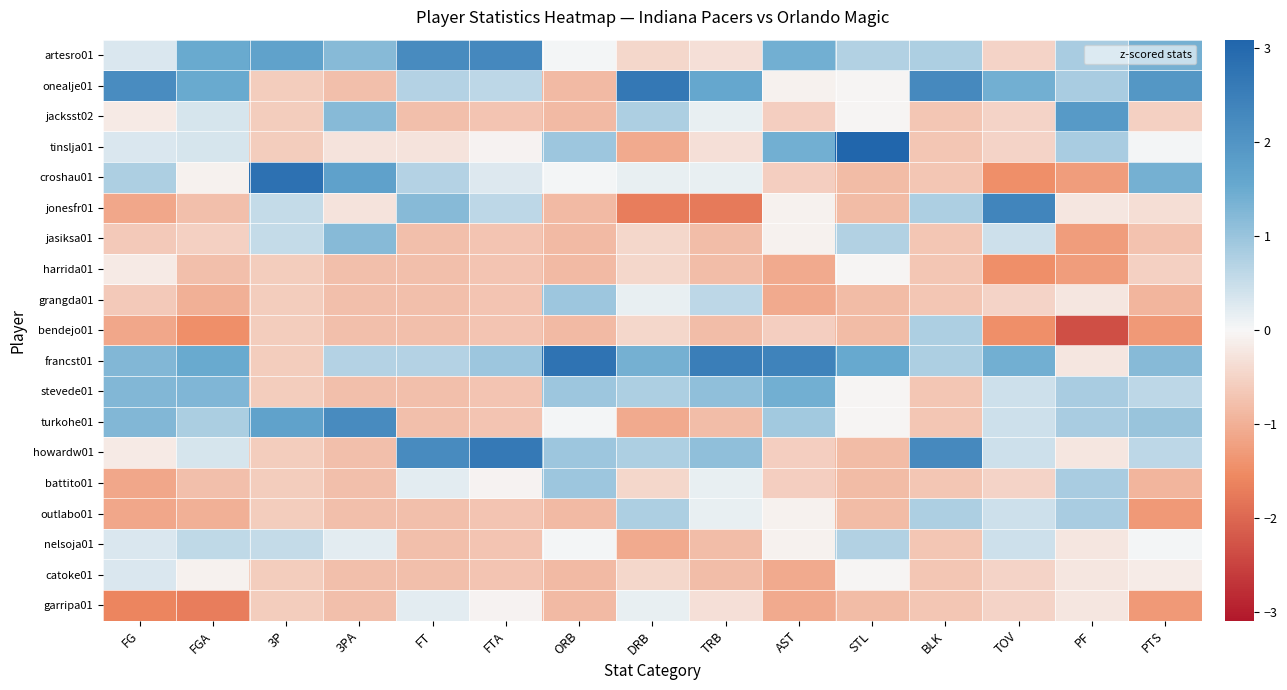

Count the number of categories in the chart.

15